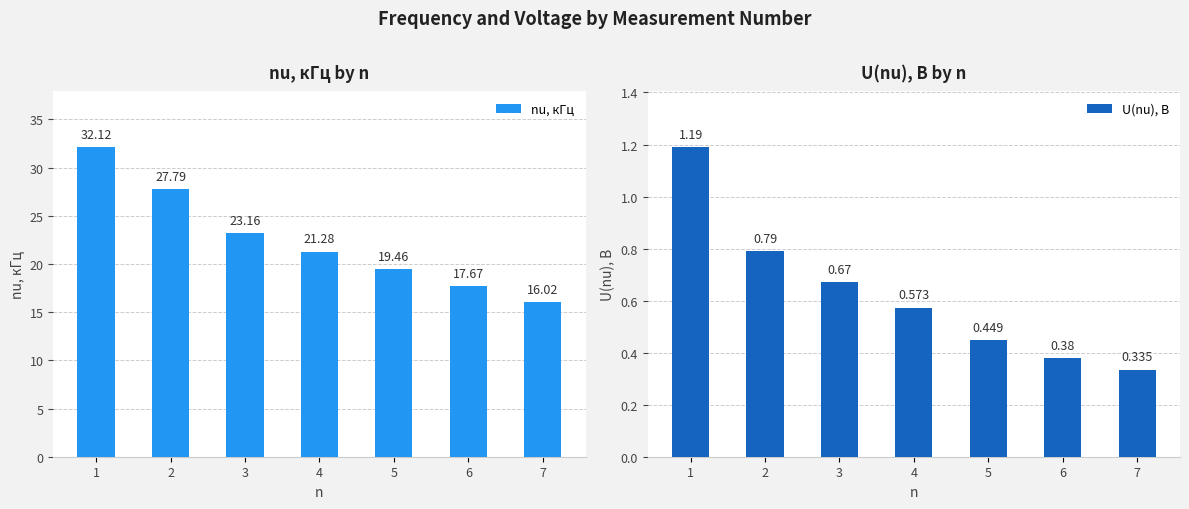

At which category is the sum across all series the highest?

1